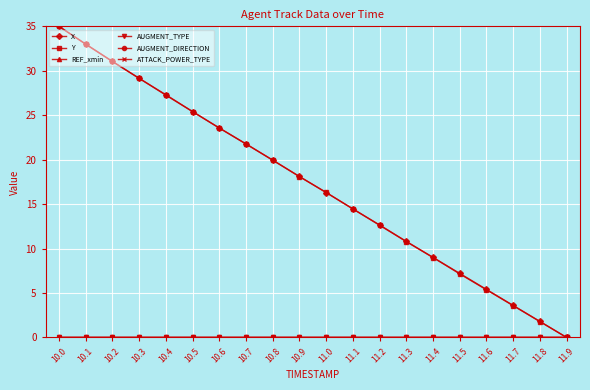

Does the chart have visible grid lines?

Yes